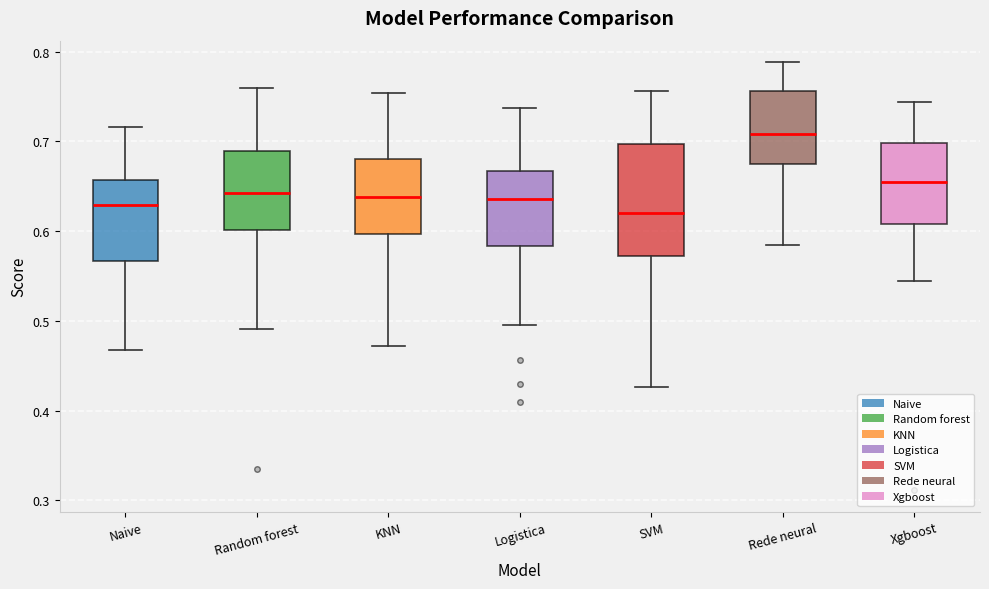

Reading left to right, transcribe this box plot: for each box, give where its median line is, the range the box spans, and where its two whiskers end, as read against the y-axis. The values are not printed on the chart, so give them approximately, as read against the axis.

Naive: median 0.63, box 0.57 to 0.66, whiskers 0.47 to 0.72
Random forest: median 0.64, box 0.60 to 0.69, whiskers 0.49 to 0.76
KNN: median 0.64, box 0.60 to 0.68, whiskers 0.47 to 0.75
Logistica: median 0.64, box 0.58 to 0.67, whiskers 0.49 to 0.74
SVM: median 0.62, box 0.57 to 0.70, whiskers 0.43 to 0.76
Rede neural: median 0.71, box 0.67 to 0.76, whiskers 0.59 to 0.79
Xgboost: median 0.65, box 0.61 to 0.70, whiskers 0.54 to 0.74